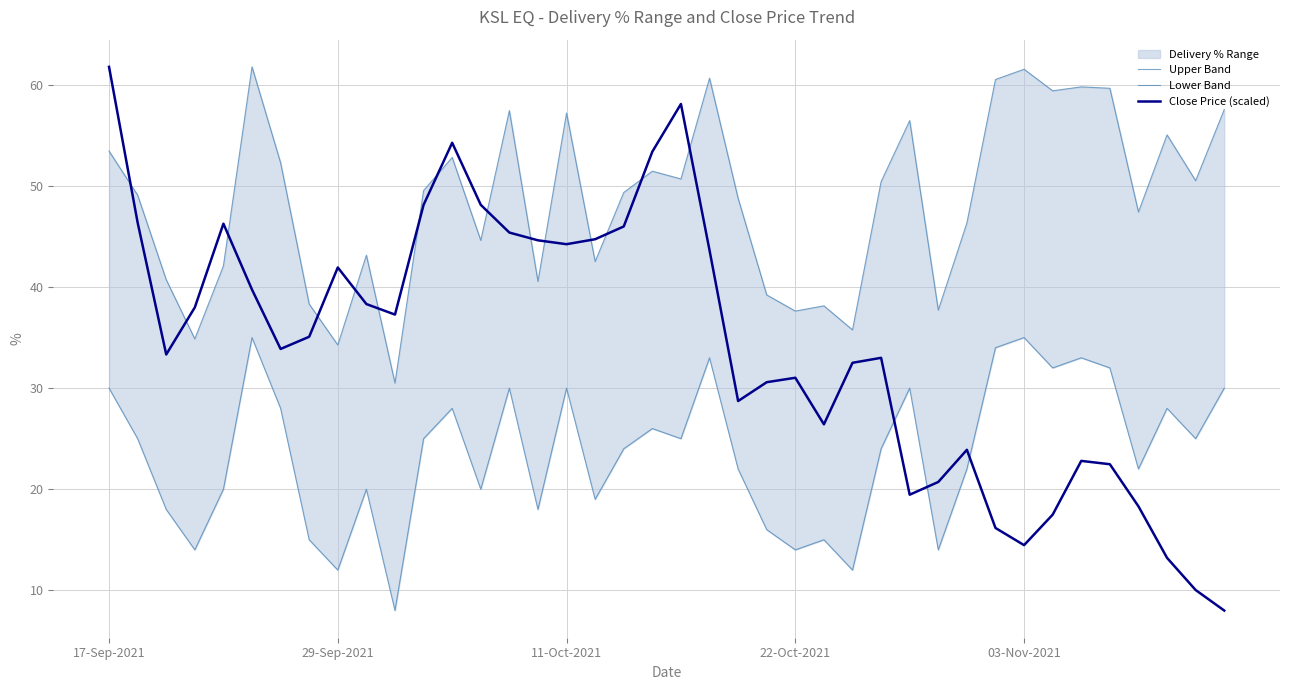

True or false: Close Price (scaled) and Lower Band cross at least once.

True